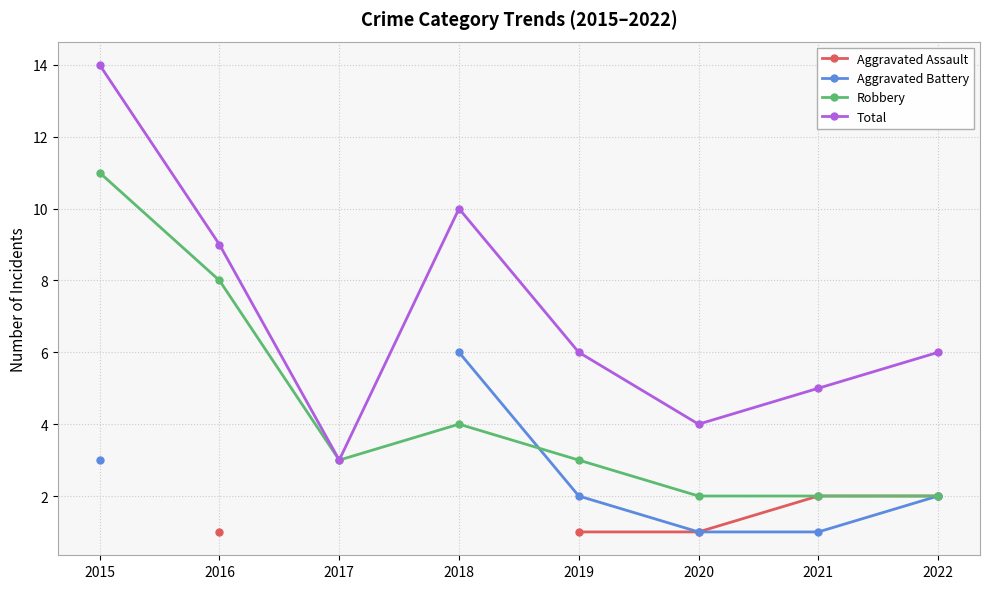

True or false: Aggravated Battery has more than 0 interior local peaks.

False